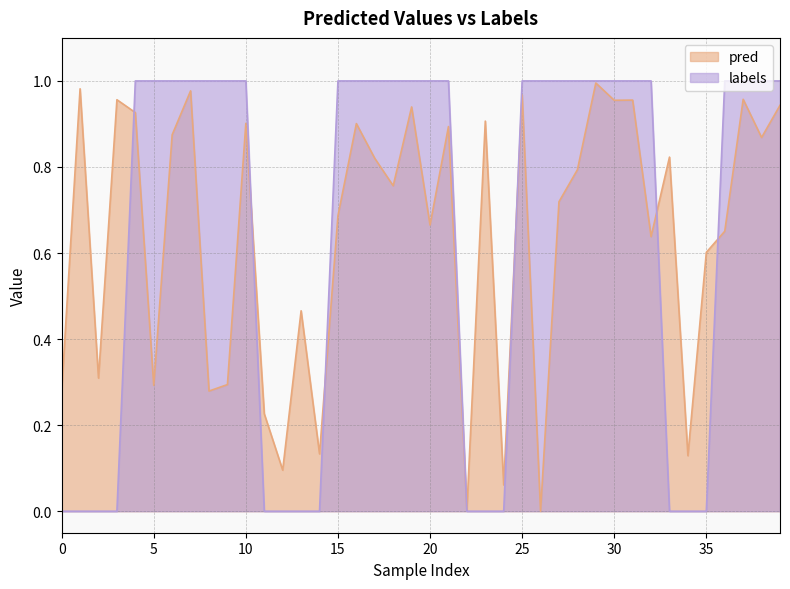

True or false: labels has a value of 0.3 at 33.

False